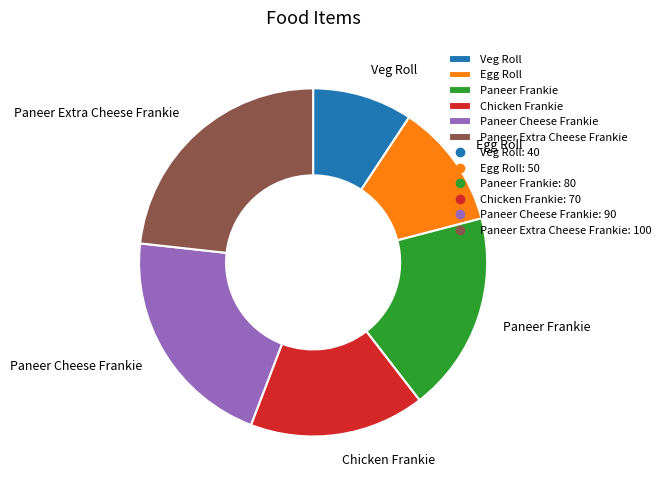

Is the sum of Veg Roll and Paneer Extra Cheese Frankie greater than half?

No